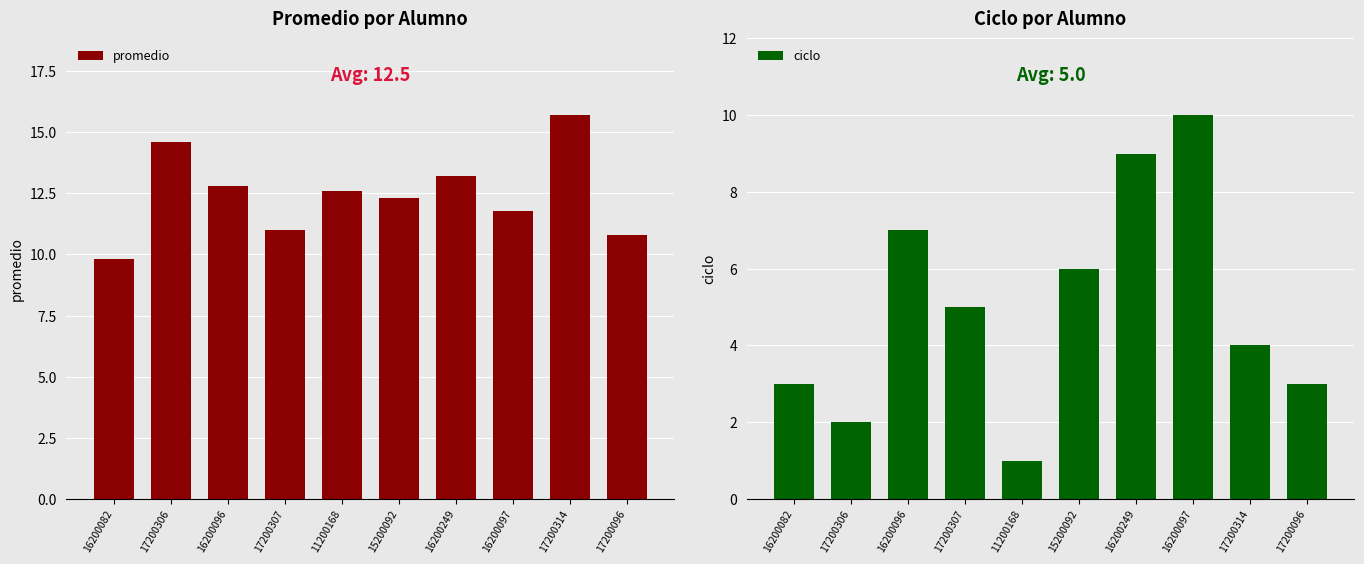

Rank the series by their maximum value, from lowest to highest.

ciclo, promedio